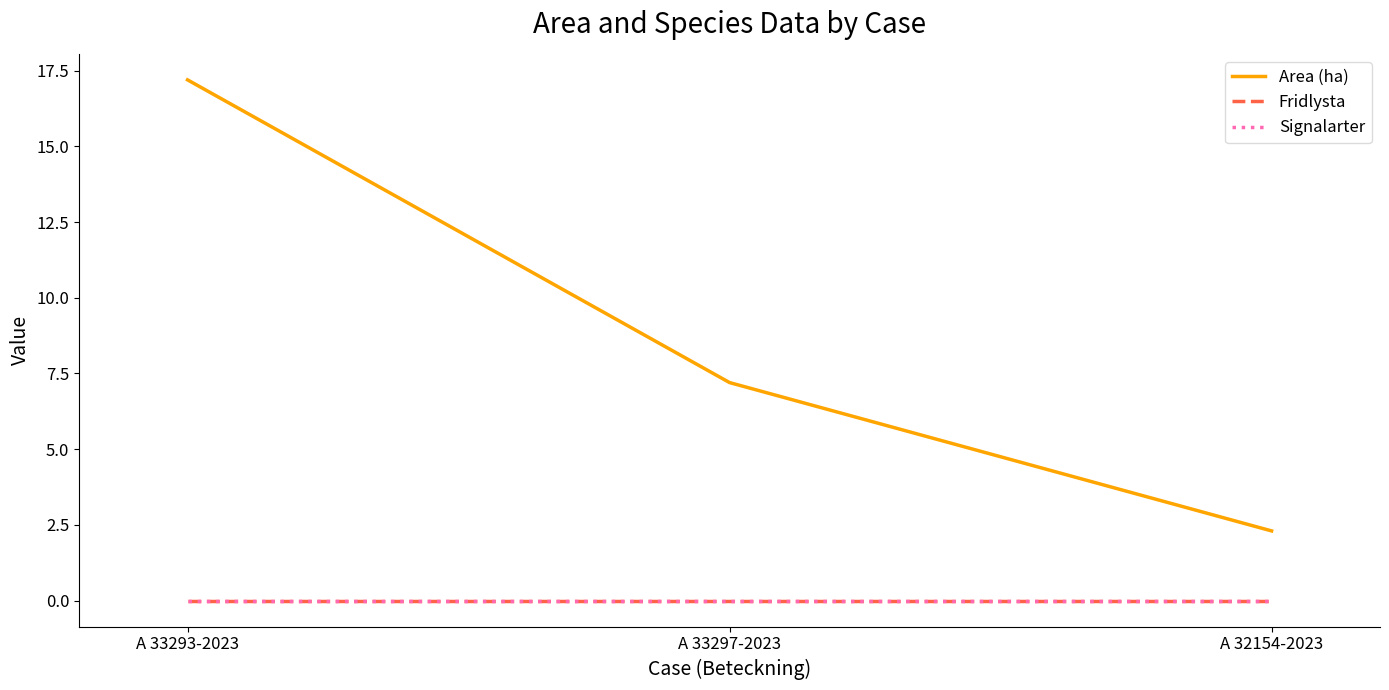

True or false: Fridlysta has a value of 0.0 at A 32154-2023.

True